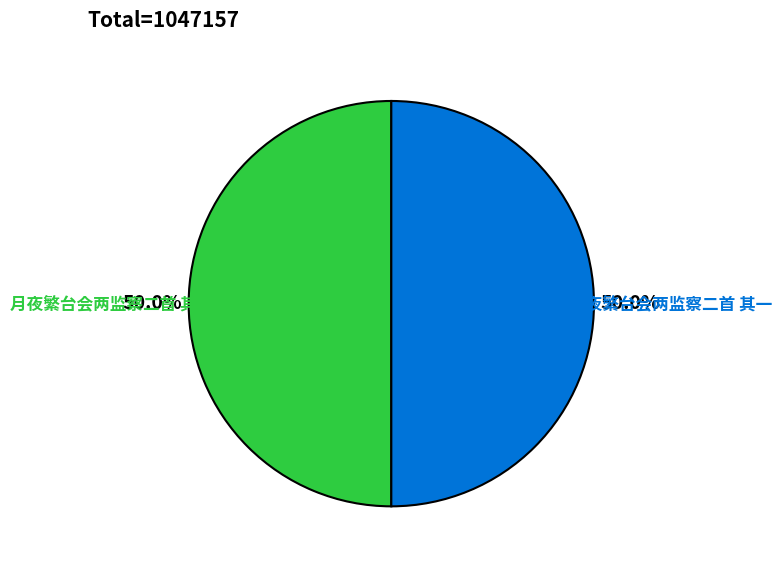

What is the ratio of the value at 月夜繁台会两监察二首 其二 to the value at 月夜繁台会两监察二首 其一?

1.0